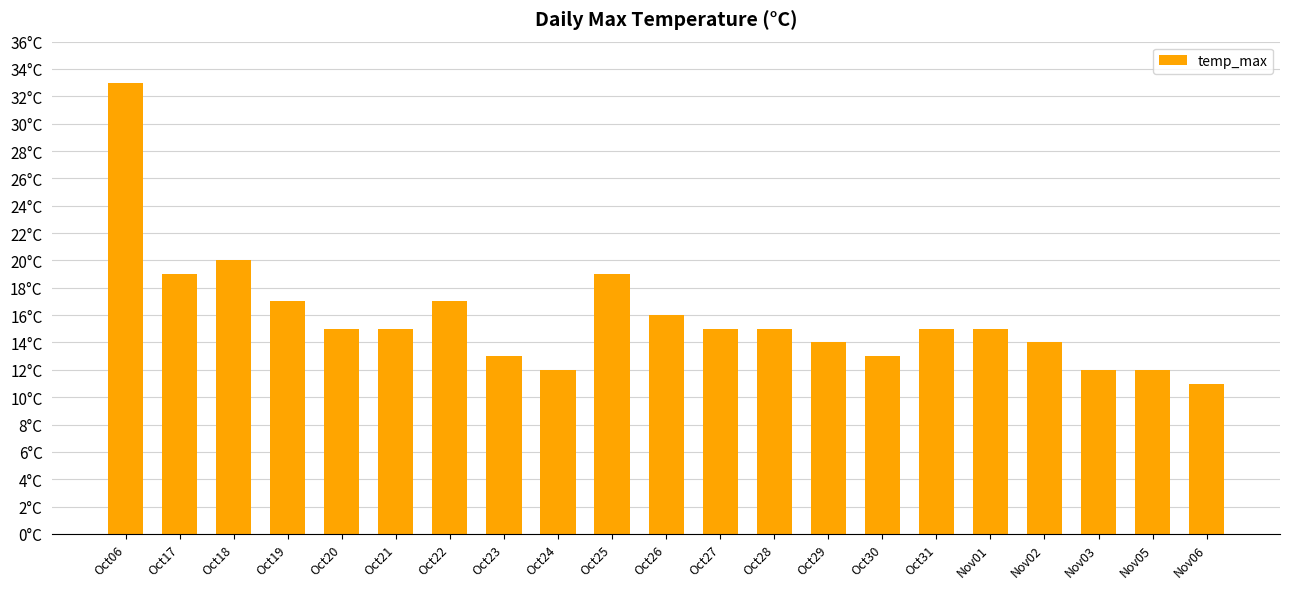

What is the greatest value displayed?

33